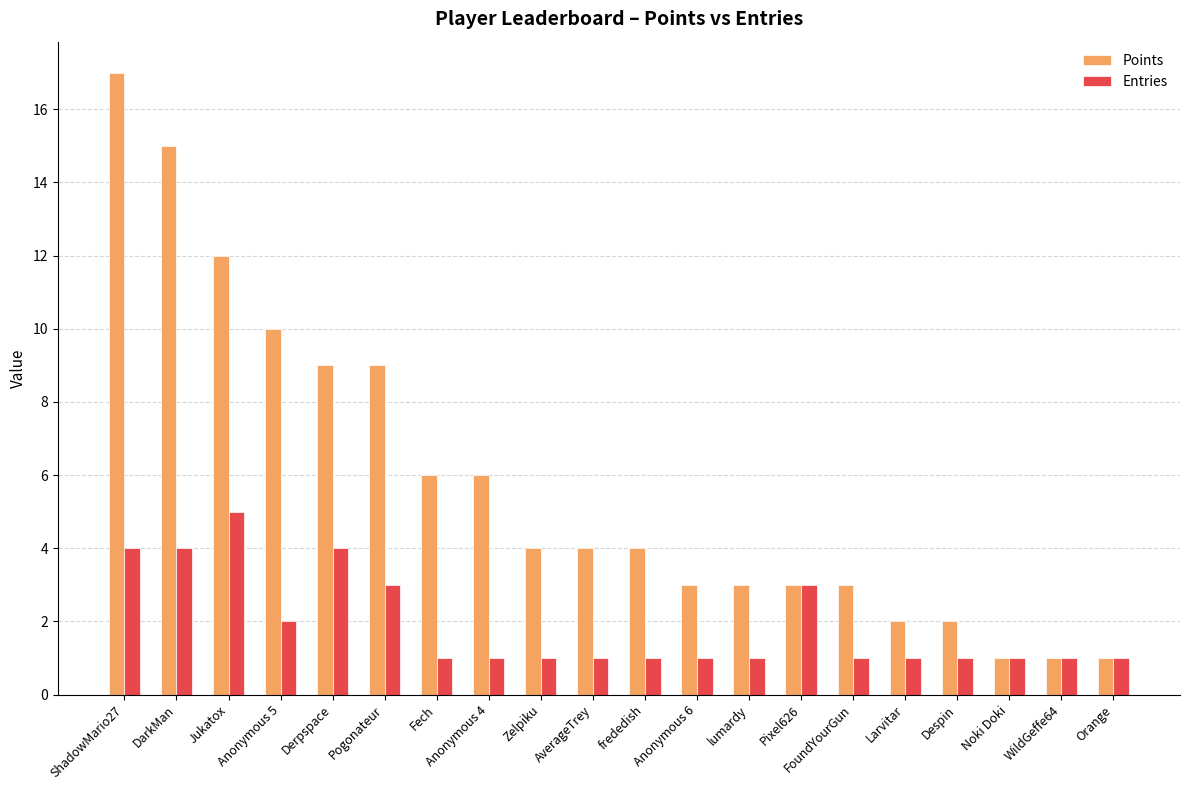

Reading left to right, what are all the values shown in this chart?

Points: 17	15	12	10	9	9	6	6	4	4	4	3	3	3	3	2	2	1	1	1
Entries: 4	4	5	2	4	3	1	1	1	1	1	1	1	3	1	1	1	1	1	1